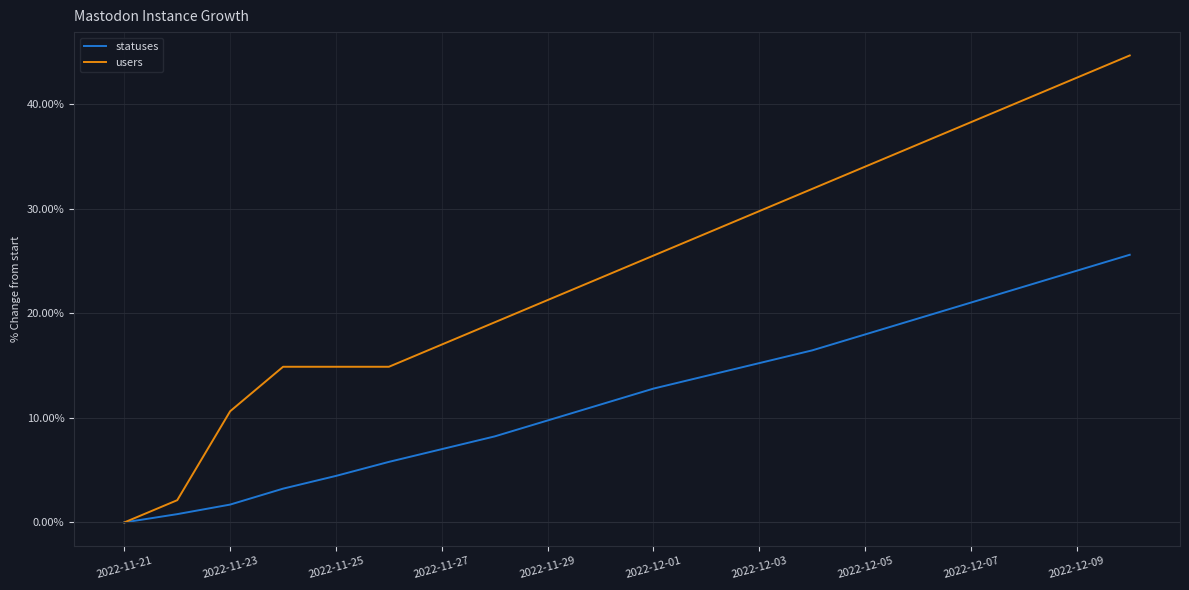

List the series in order of their peak value, lowest first.

statuses, users